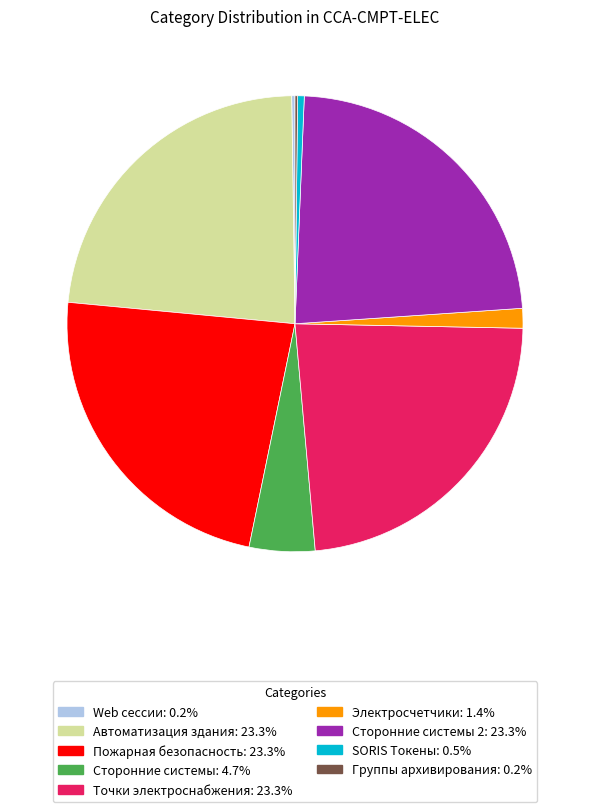

Is there a majority slice in this chart?

No